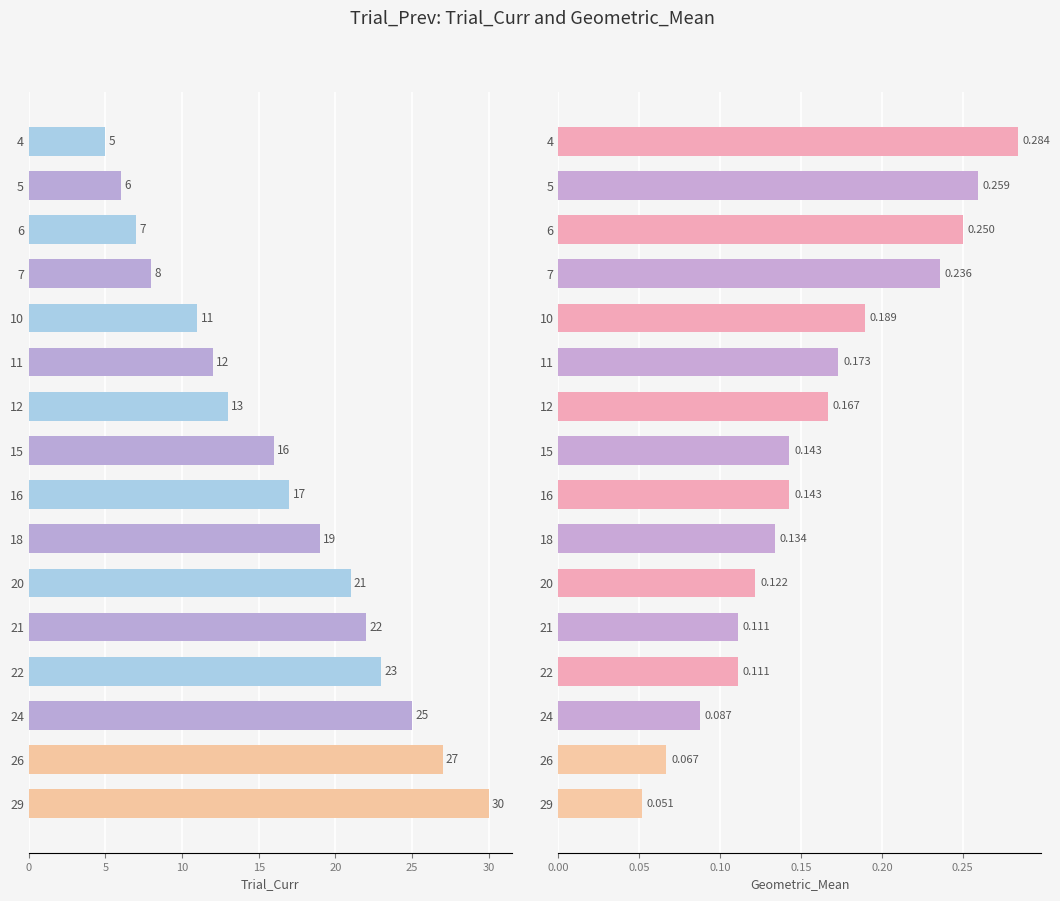

How many bars are there in each group?

2